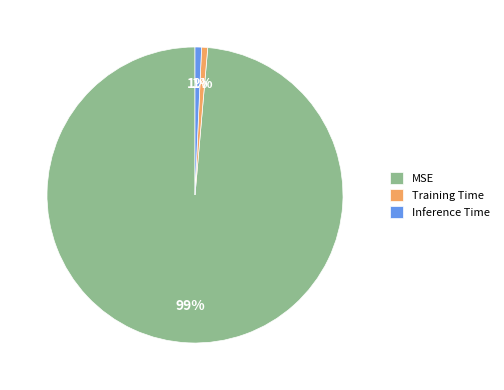

What is the majority slice?

MSE